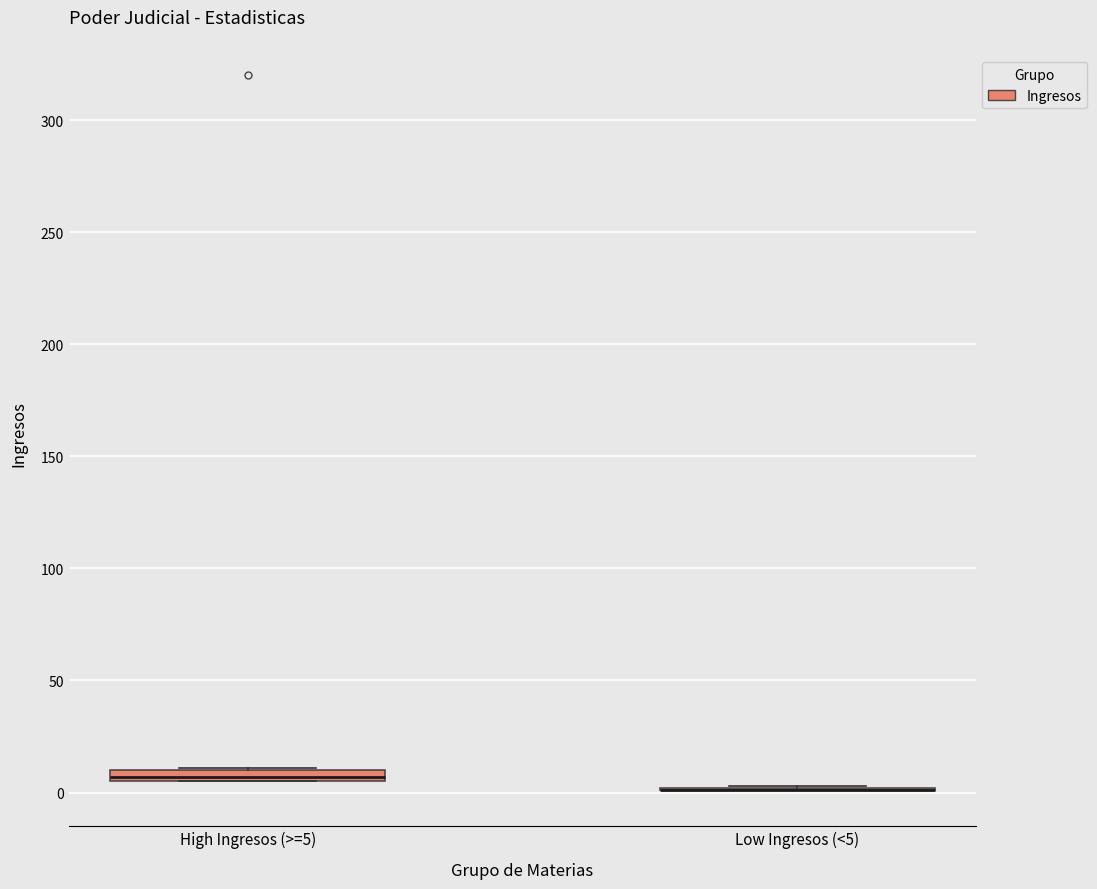

Where is the upper edge of the box for High Ingresos (>=5) on the y-axis? The values are not printed on the chart, so give them approximately, as read against the axis.

10